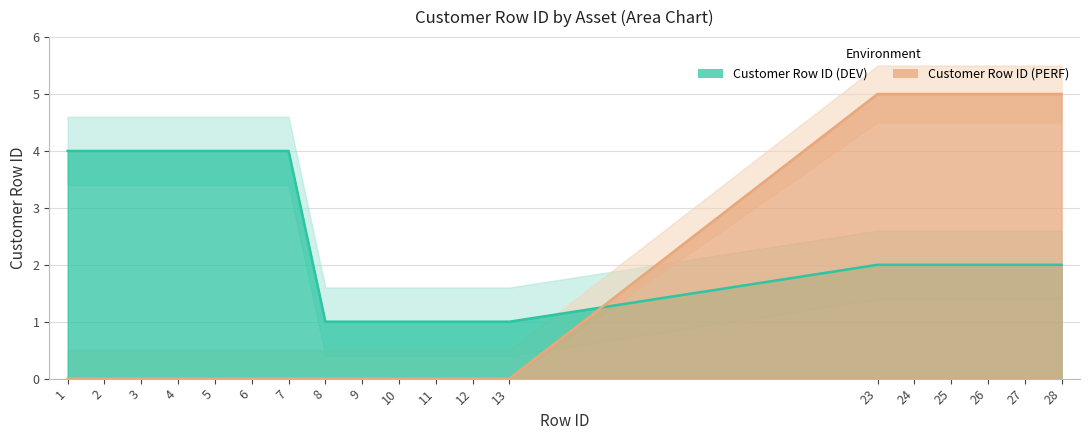

Which series has the largest total across all categories?

Customer Row ID (DEV)